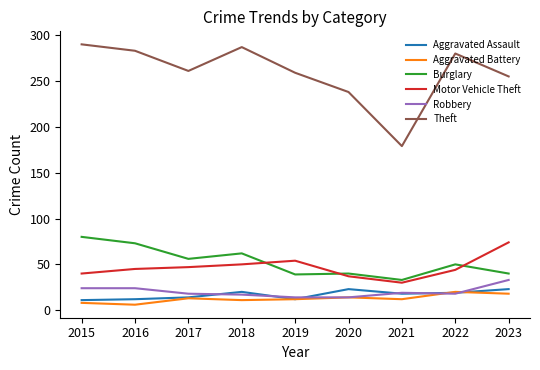

What is the difference between the highest and lowest values at 2021?

167